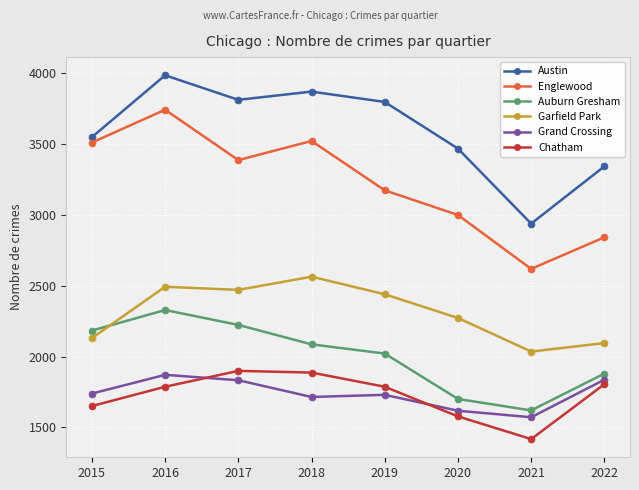

What is the value of the Grand Crossing point at the 1st from the left?

1739